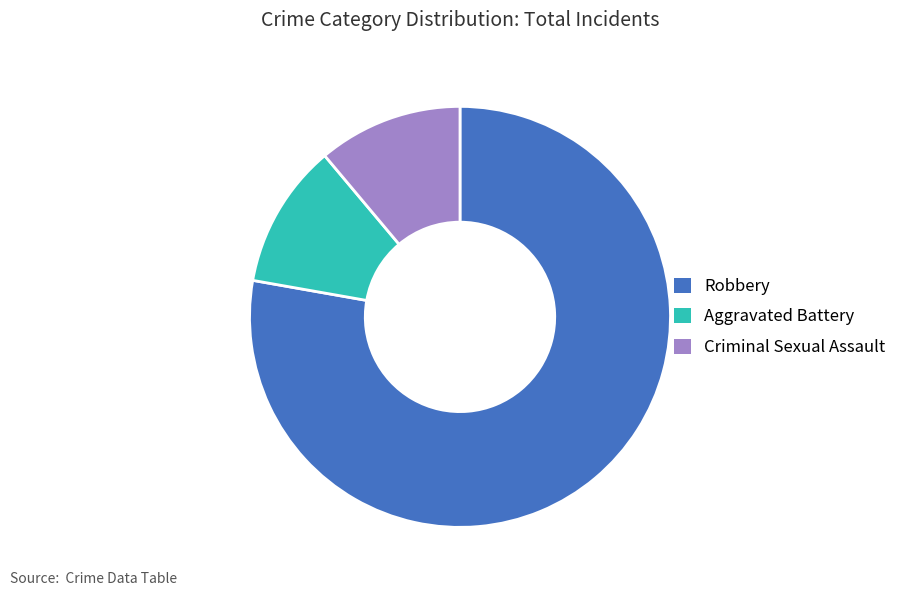

Which slice is the largest?

Robbery